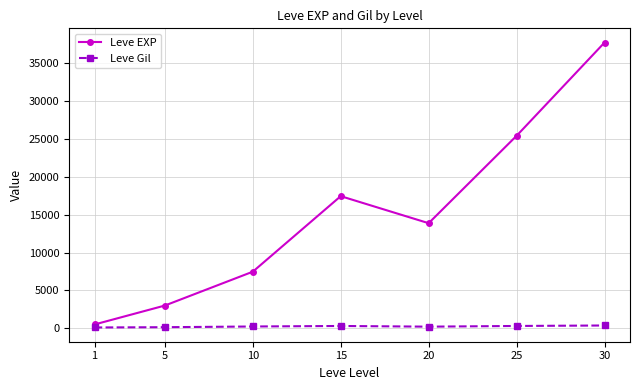

What is the approximate value of Leve EXP at 10?

7475.0